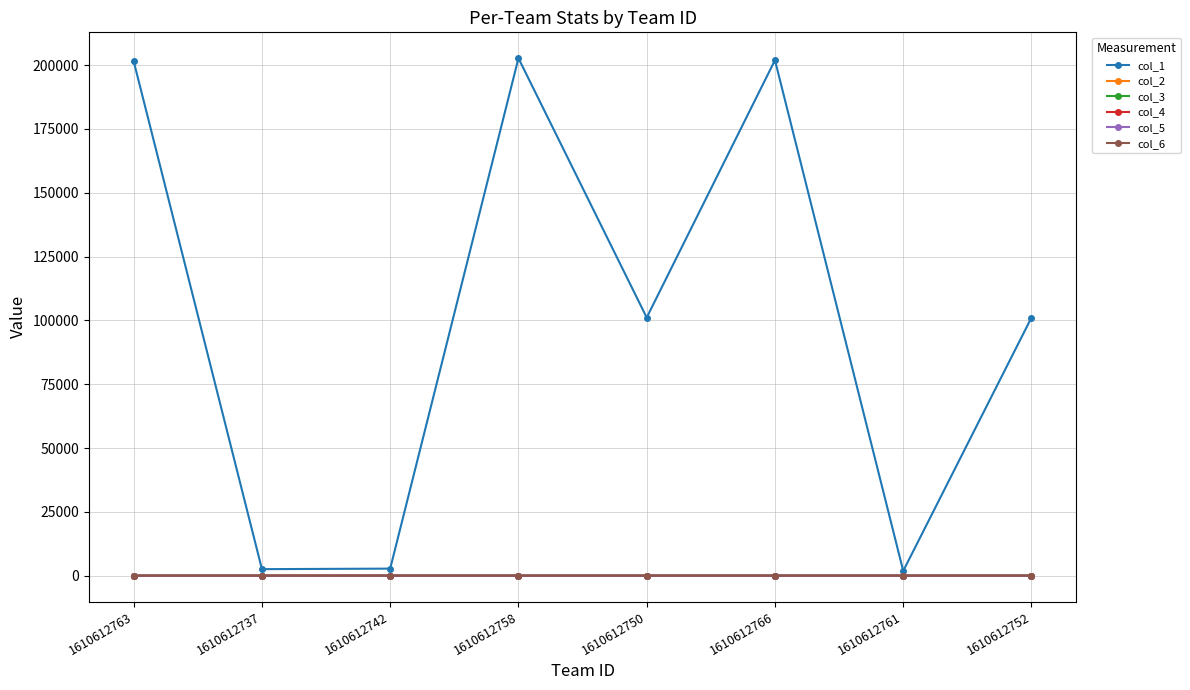

True or false: col_3 has a value of 6.0 at 1610612737.

True